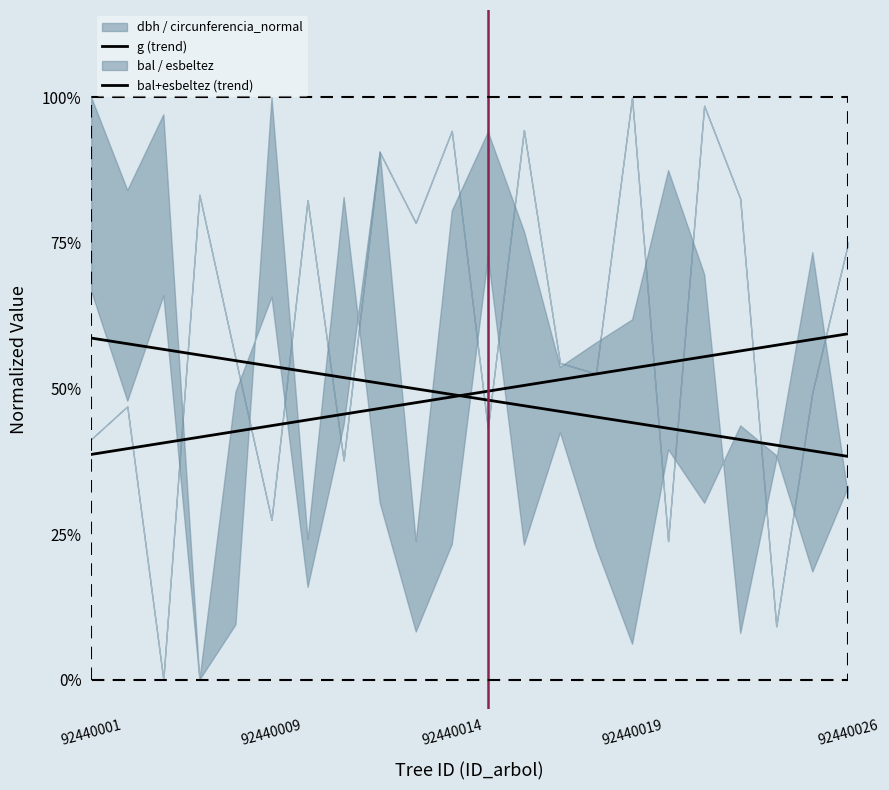

Reading left to right, what are all the values shown in this chart?

g (trend): 0.4	0.4	0.4	0.4	0.4	0.4	0.4	0.5	0.5	0.5	0.5	0.5	0.5	0.5	0.5	0.5	0.5	0.6	0.6	0.6	0.6	0.6
bal+esbeltez (trend): 0.6	0.6	0.6	0.6	0.5	0.5	0.5	0.5	0.5	0.5	0.5	0.5	0.5	0.5	0.5	0.4	0.4	0.4	0.4	0.4	0.4	0.4